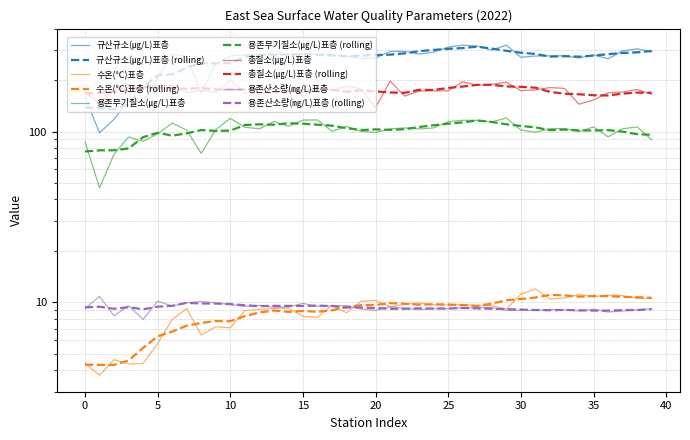

At which category is the sum across all series the highest?

29